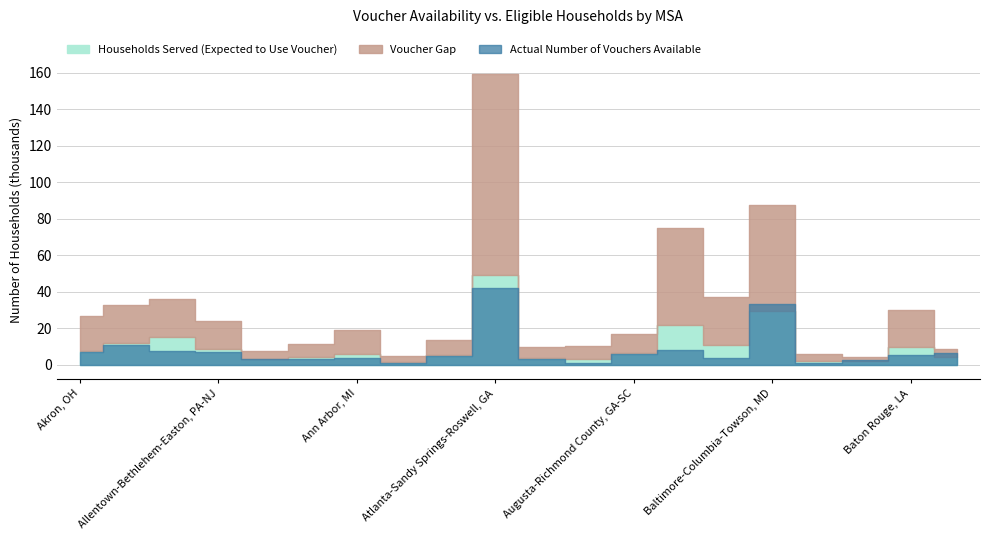

Reading right to left, what are all the values shown in this chart?

Households Served (Expected to Use Voucher): Beaumont-Port Arthur, TX=4171.8	Baton Rouge, LA=9780.5	Barnstable Town, MA=2105.6	Bangor, ME=1956.5	Baltimore-Columbia-Towson, MD=29541.3	Bakersfield, CA=10557.9	Austin-Round Rock, TX=21606.2	Augusta-Richmond County, GA-SC=6131.1	Auburn-Opelika, AL=3073.5	Atlantic City-Hammonton, NJ=3397.8	Atlanta-Sandy Springs-Roswell, GA=49077.3	Asheville, NC=5285.5	Anniston-Oxford-Jacksonville, AL=1313.9	Ann Arbor, MI=5900.5	Anchorage, AK=4071.2	Amarillo, TX=2907.5	Allentown-Bethlehem-Easton, PA-NJ=8694.7	Albuquerque, NM=14898.2	Albany-Schenectady-Troy, NY=11793.8	Akron, OH=7738.1
Voucher Gap: Beaumont-Port Arthur, TX=4680.0	Baton Rouge, LA=20349.0	Barnstable Town, MA=2150.0	Bangor, ME=4110.0	Baltimore-Columbia-Towson, MD=58184.0	Bakersfield, CA=26695.0	Austin-Round Rock, TX=53138.0	Augusta-Richmond County, GA-SC=10777.0	Auburn-Opelika, AL=7405.0	Atlantic City-Hammonton, NJ=6128.0	Atlanta-Sandy Springs-Roswell, GA=110002.0	Asheville, NC=8172.0	Anniston-Oxford-Jacksonville, AL=3182.0	Ann Arbor, MI=13197.0	Anchorage, AK=7162.0	Amarillo, TX=4754.0	Allentown-Bethlehem-Easton, PA-NJ=15238.0	Albuquerque, NM=20879.0	Albany-Schenectady-Troy, NY=20770.0	Akron, OH=18738.0
Actual Number of Vouchers Available: Beaumont-Port Arthur, TX=6393.0	Baton Rouge, LA=5566.0	Barnstable Town, MA=2433.0	Bangor, ME=1161.0	Baltimore-Columbia-Towson, MD=33392.0	Bakersfield, CA=3807.0	Austin-Round Rock, TX=7827.0	Augusta-Richmond County, GA-SC=5743.0	Auburn-Opelika, AL=1135.0	Atlantic City-Hammonton, NJ=2903.0	Atlanta-Sandy Springs-Roswell, GA=42263.0	Asheville, NC=4712.0	Anniston-Oxford-Jacksonville, AL=642.0	Ann Arbor, MI=3567.0	Anchorage, AK=3252.0	Amarillo, TX=3198.0	Allentown-Bethlehem-Easton, PA-NJ=6784.0	Albuquerque, NM=7298.0	Albany-Schenectady-Troy, NY=10655.0	Akron, OH=6931.0